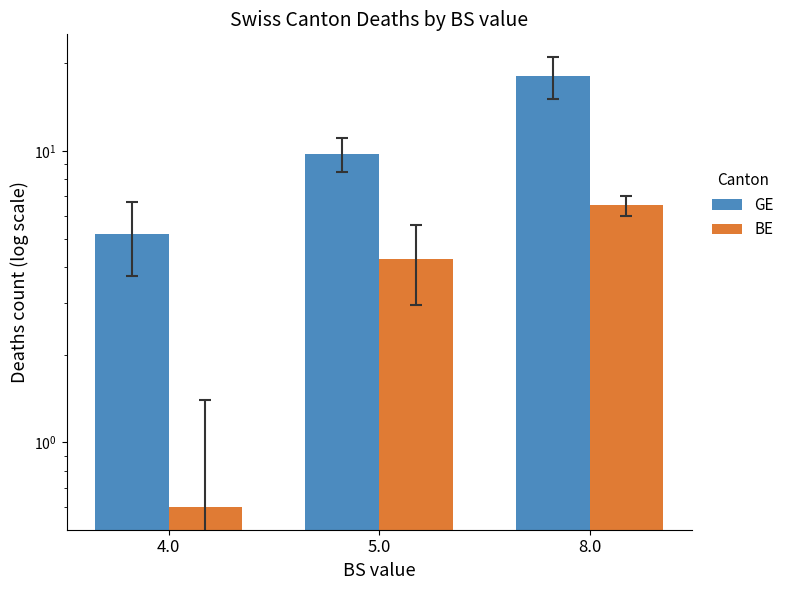

What is the sum of the BE values at 5.0 and 8.0?

10.8